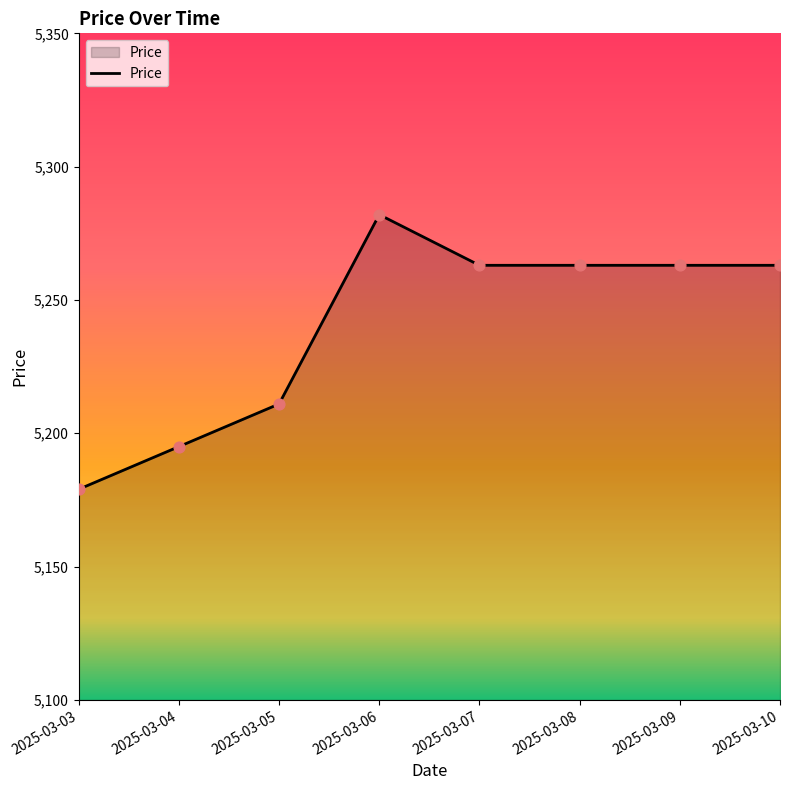

What is the change in value from 2025-03-05 to 2025-03-10?

+52